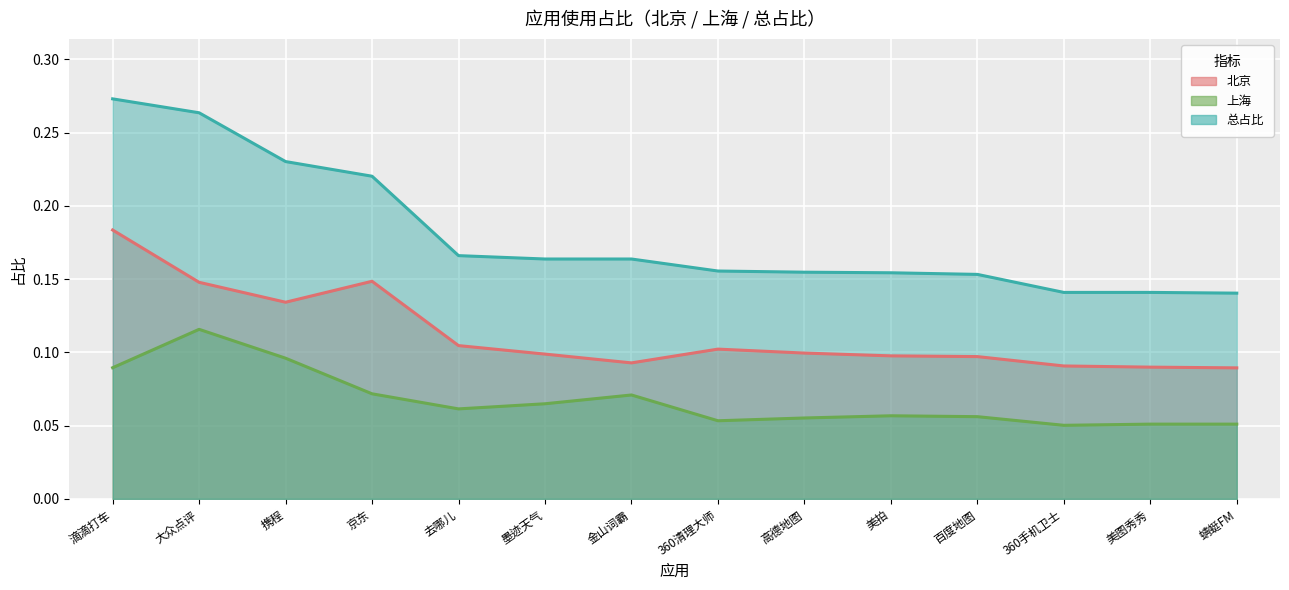

The 总占比 series shows 0.1 at 蜻蜓FM. True or false?

False